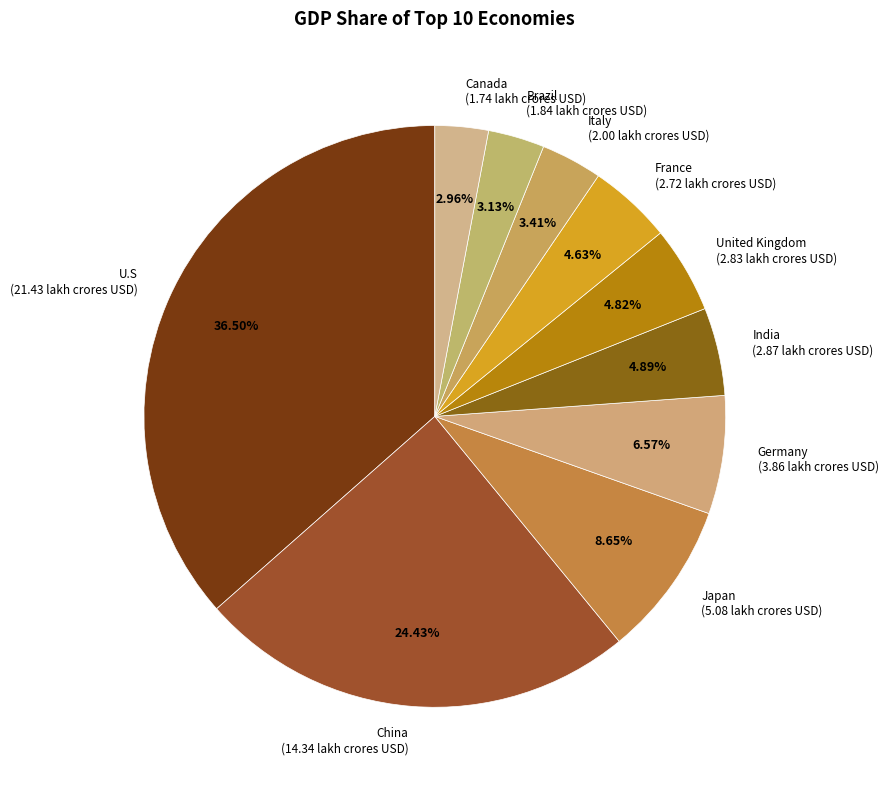

Is Japan (5.08 lakh crores USD) the majority of the pie?

No